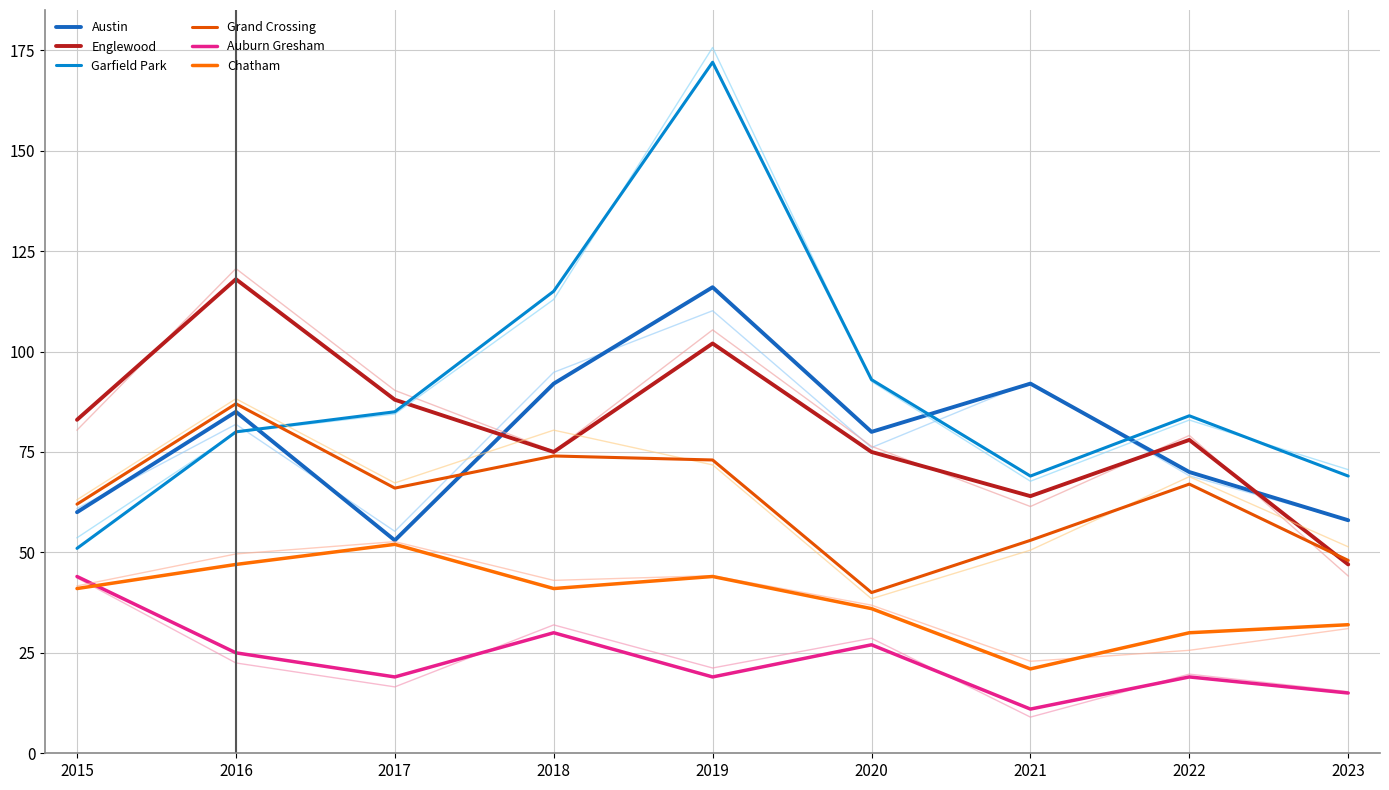

What is the difference between the Auburn Gresham values at 2021 and 2017?

8